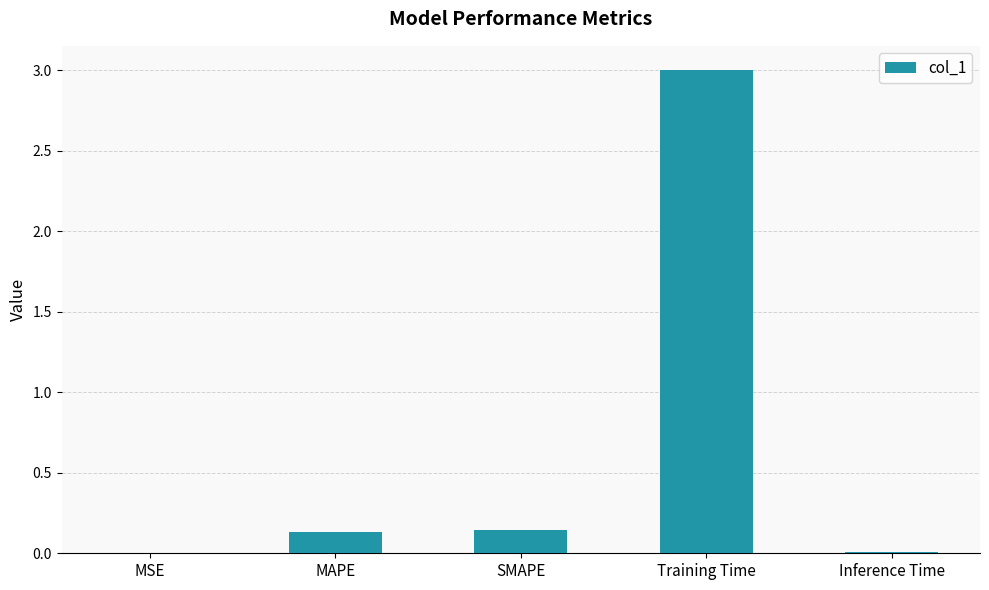

What is the sum of all values?

3.3